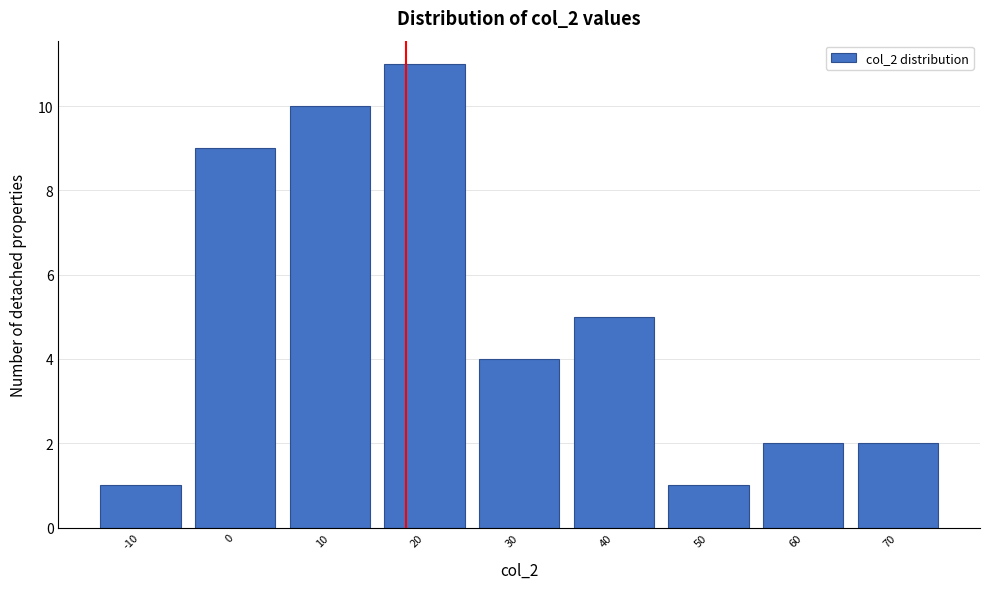

Reading left to right, list all the values displayed in this chart.

1	9	10	11	4	5	1	2	2